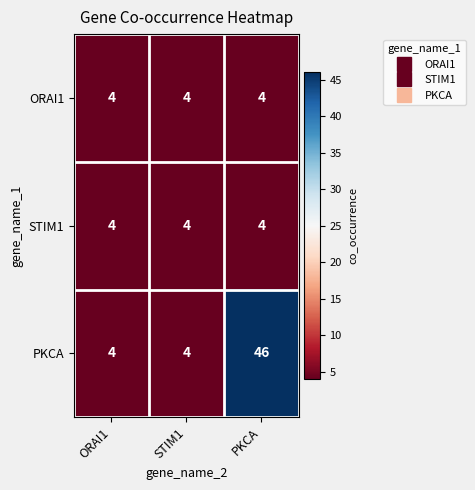

Reading left to right, what are all the values shown in this chart?

ORAI1: ORAI1=4	STIM1=4	PKCA=4
STIM1: ORAI1=4	STIM1=4	PKCA=4
PKCA: ORAI1=4	STIM1=4	PKCA=46